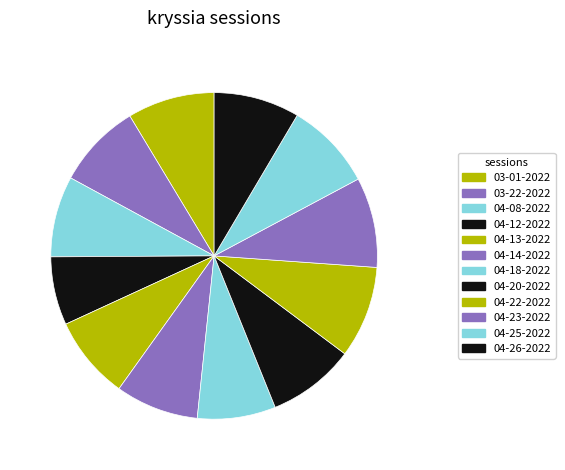

Is there a majority slice in this chart?

No